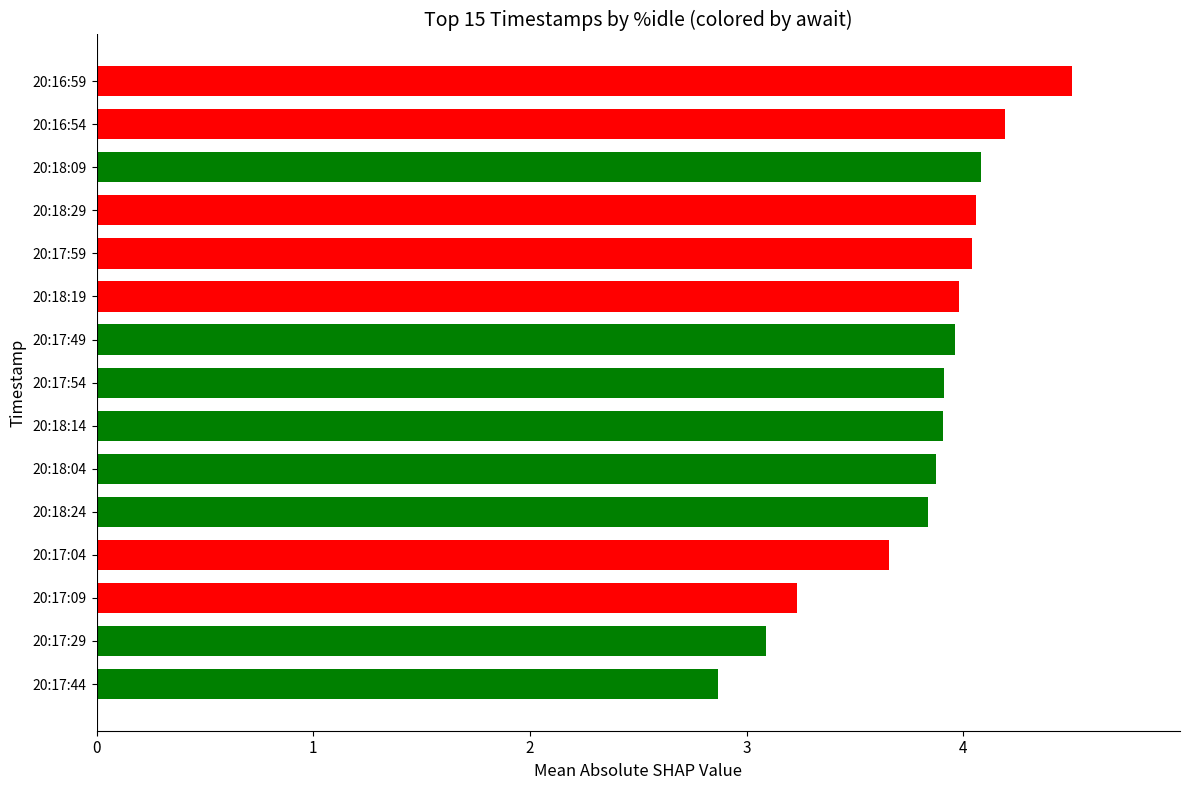

Does the chart contain any negative values?

No